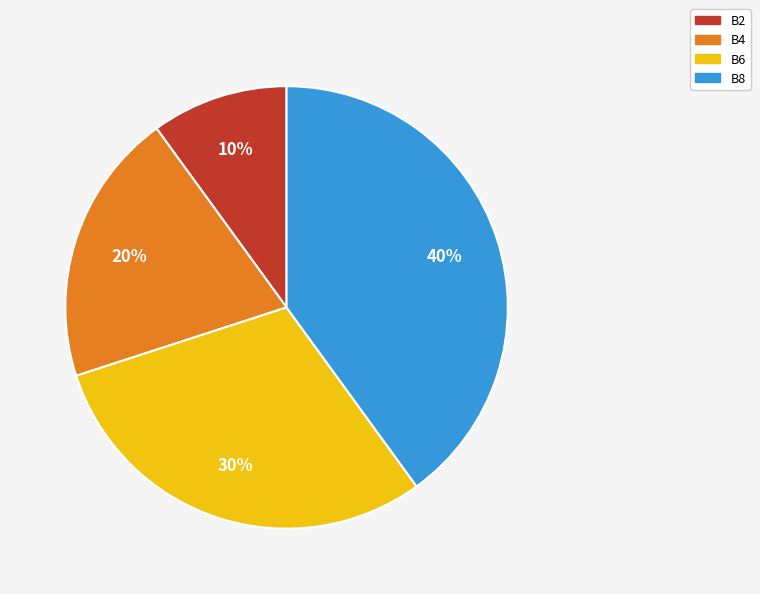

True or false: B6 accounts for 30% of the total.

True